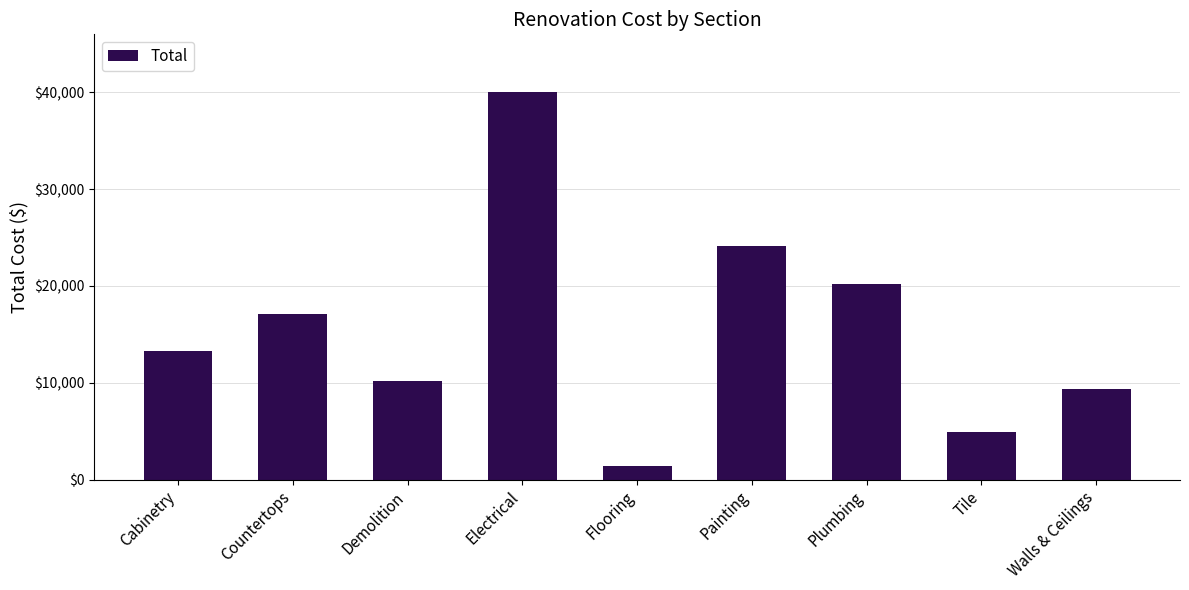

The chart shows a value of 3041.2 at Tile. True or false?

False